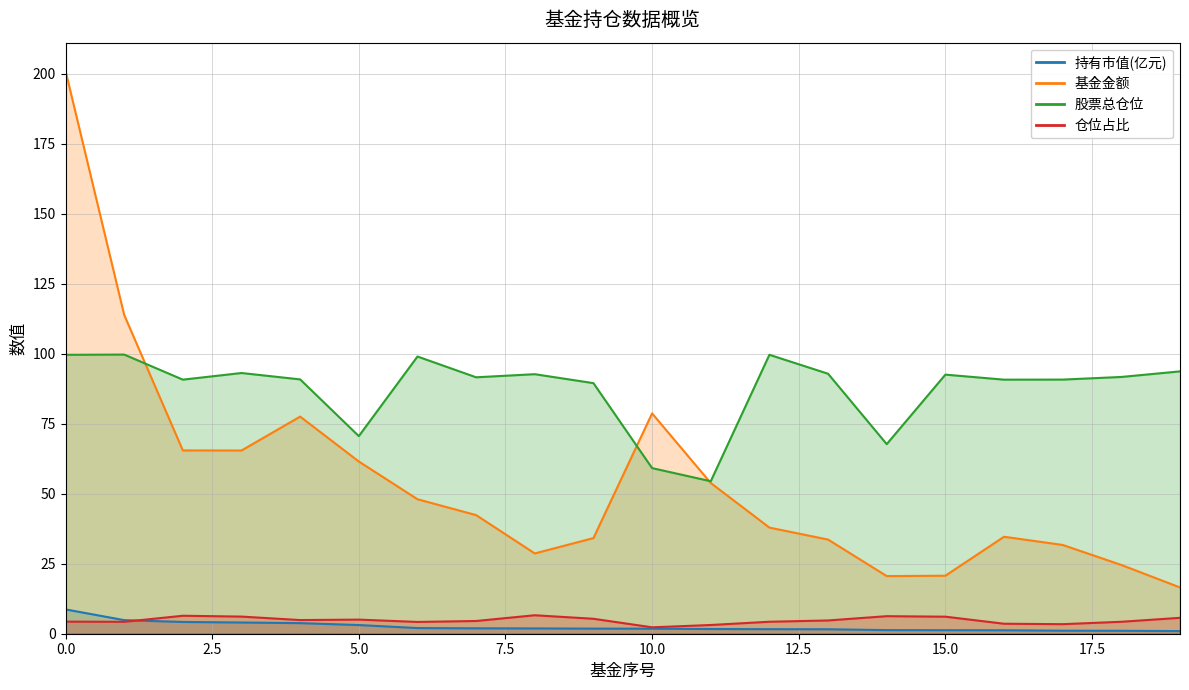

Which has a higher value, 4 or 9?

4